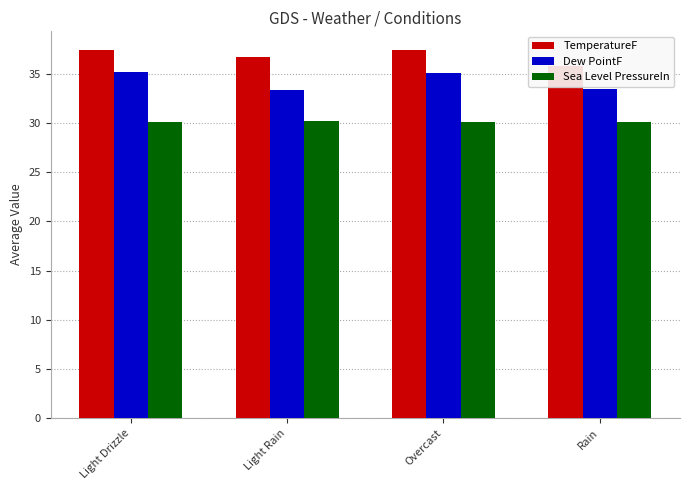

Are the bars horizontal?

No